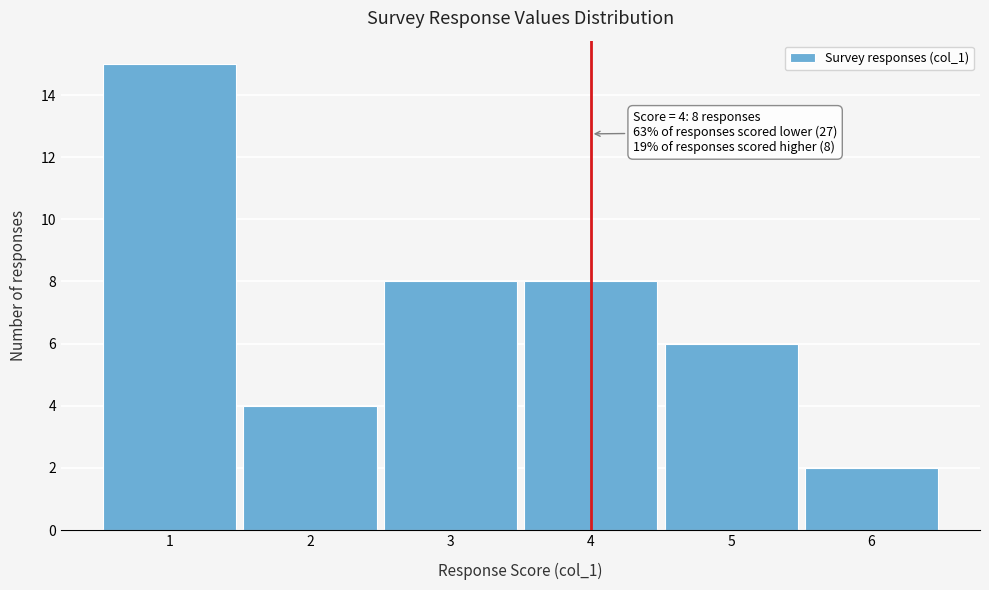

Over which range of the x-axis is the bar tallest?

0.5 to 1.5